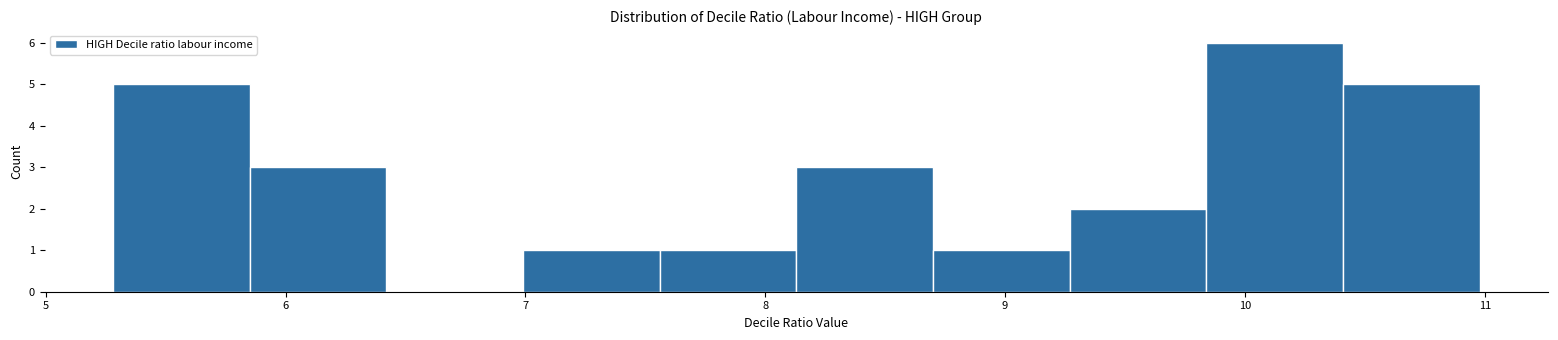

Reading left to right, list every bar in this chart as the range it spans on the x-axis followed by its height. Neither the bar edges nor the heights are printed on the chart, so give them approximately, as read against the axes.

5.3 to 5.8: 5
5.8 to 6.4: 3
6.4 to 7.0: 0
7.0 to 7.6: 1
7.6 to 8.1: 1
8.1 to 8.7: 3
8.7 to 9.3: 1
9.3 to 9.8: 2
9.8 to 10.4: 6
10.4 to 11.0: 5